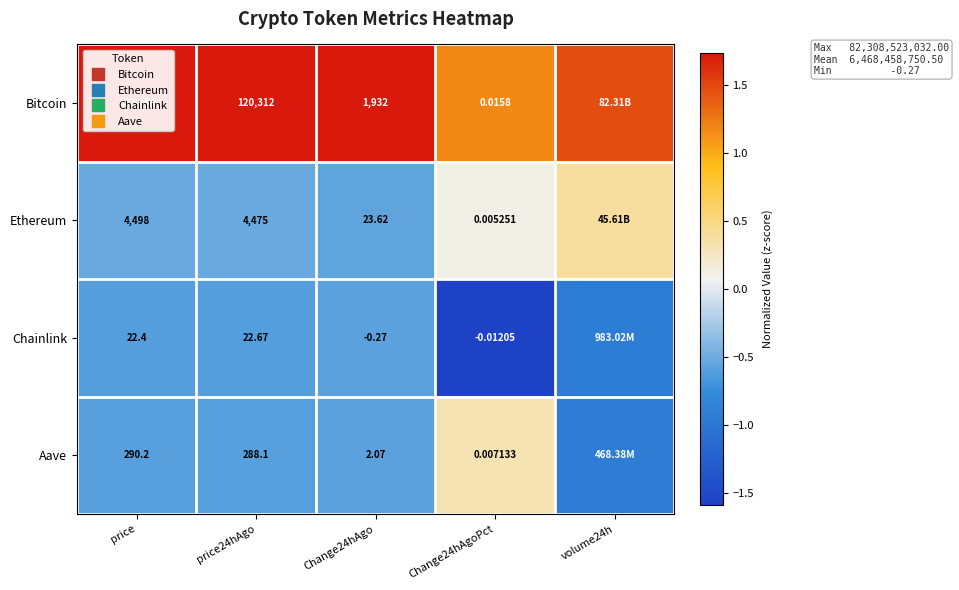

Which category has the lowest value across all series?

Change24hAgoPct